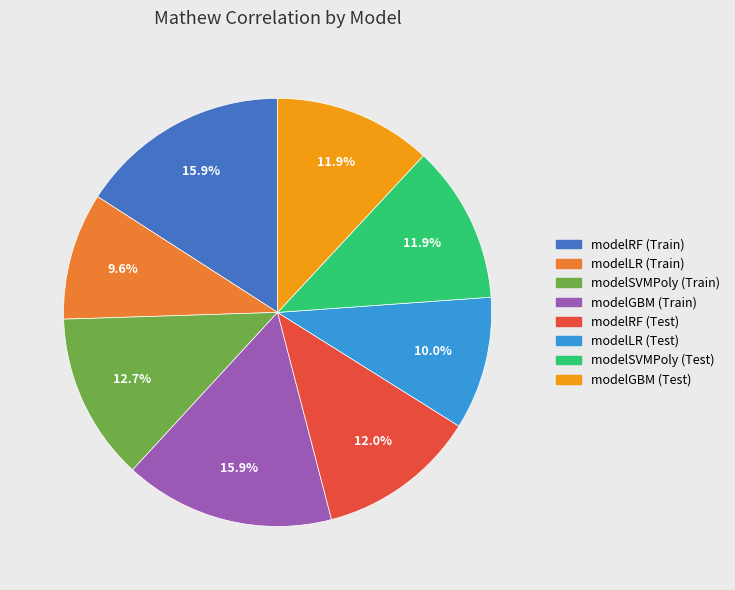

What percentage is the modelGBM (Test) slice, to the nearest percent?

12%